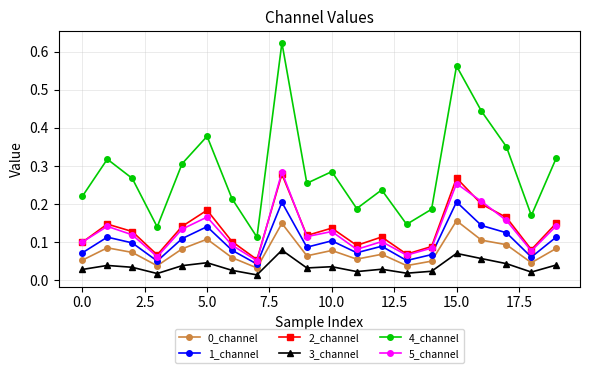

Which series has the largest total across all categories?

4_channel